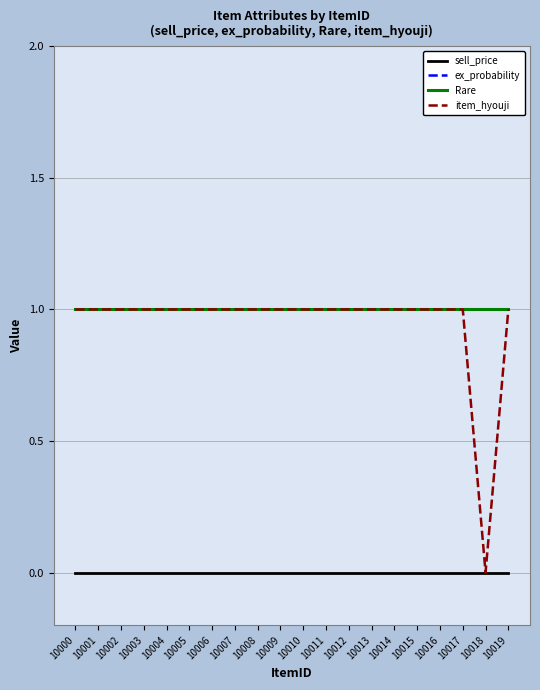

Rank the categories by item_hyouji value from lowest to highest.

10018, 10000, 10001, 10002, 10003, 10004, 10005, 10006, 10007, 10008, 10009, 10010, 10011, 10012, 10013, 10014, 10015, 10016, 10017, 10019